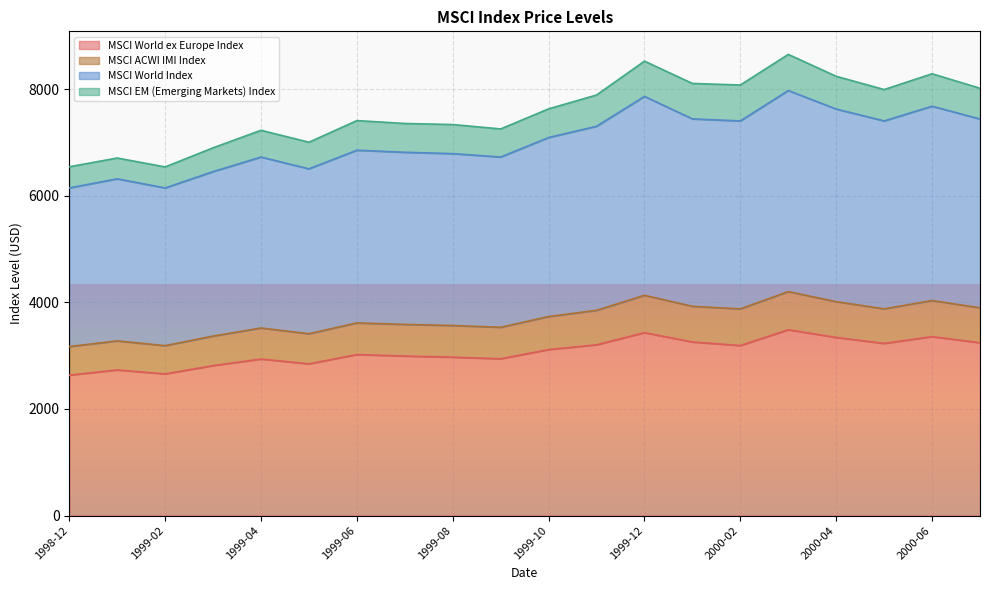

What is the value of the MSCI World Index point at the 20th from the left?

7440.4